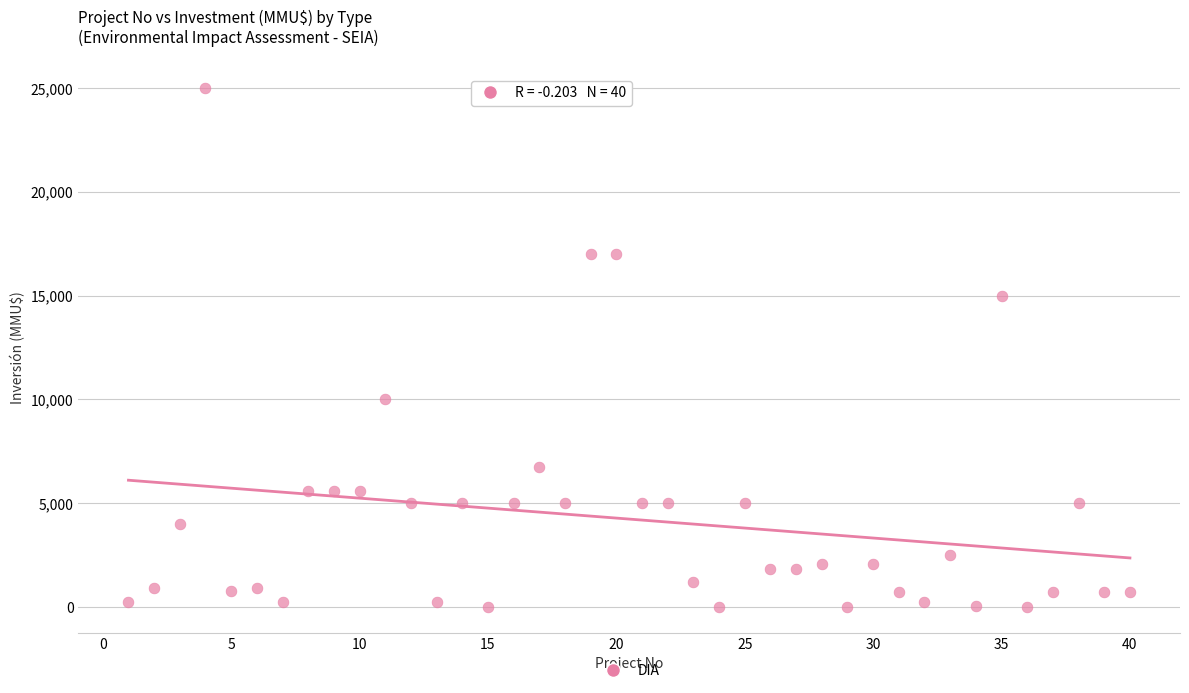

What is the range of X values (max minus min)?

39